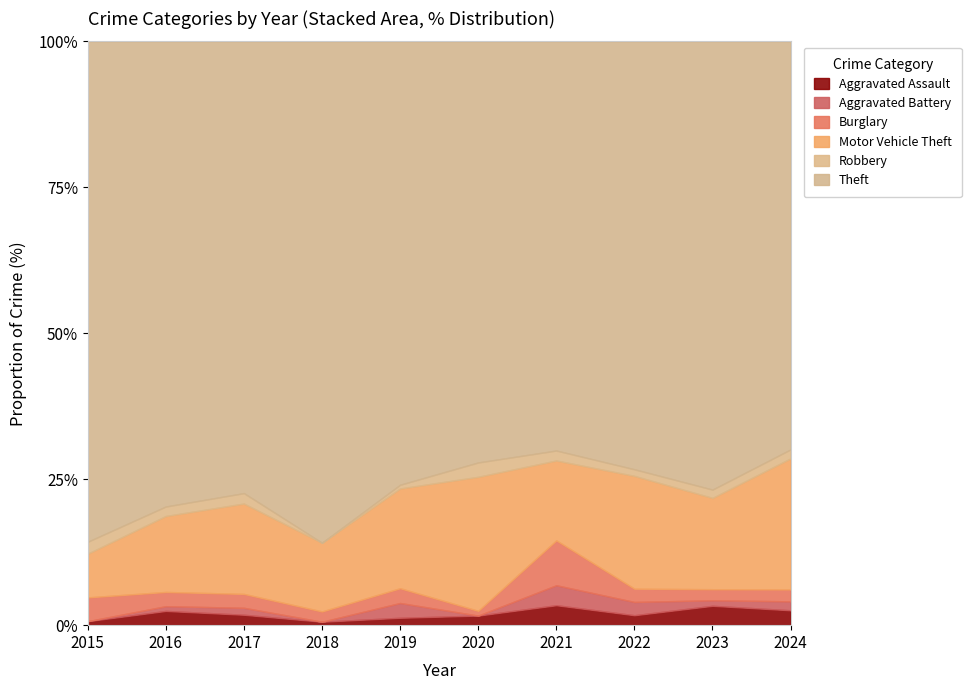

The Theft series shows 64 at 2022. True or false?

False